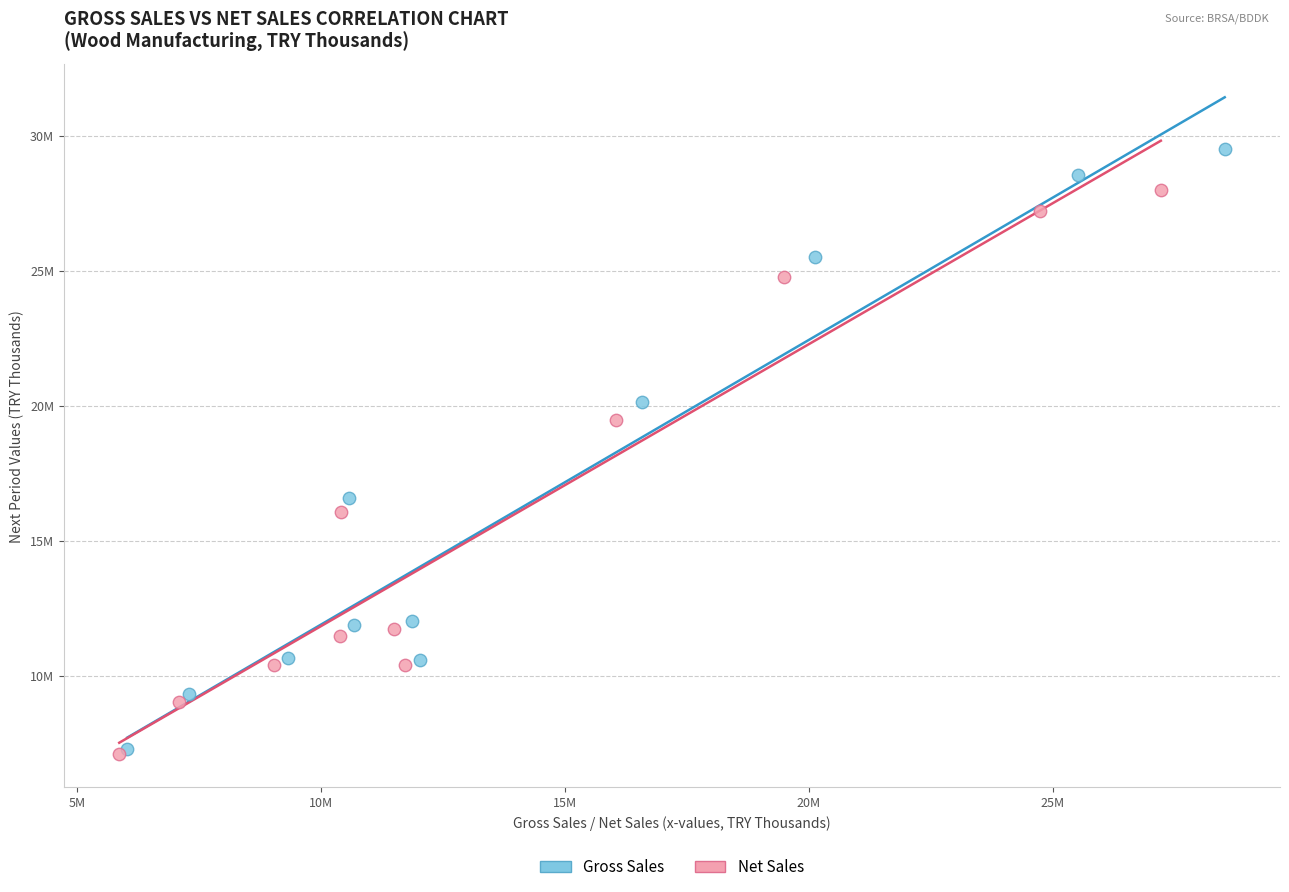

What are all the series names shown in the legend?

Gross Sales, Net Sales